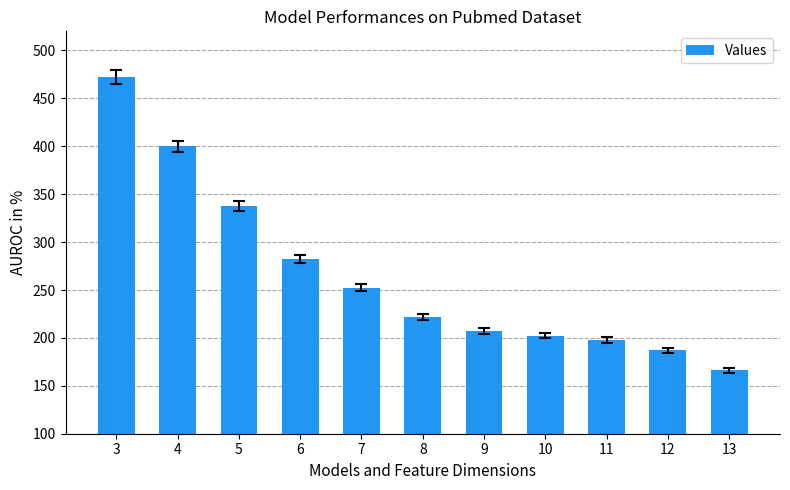

What is the difference between the values at 10 and 6?

79.5